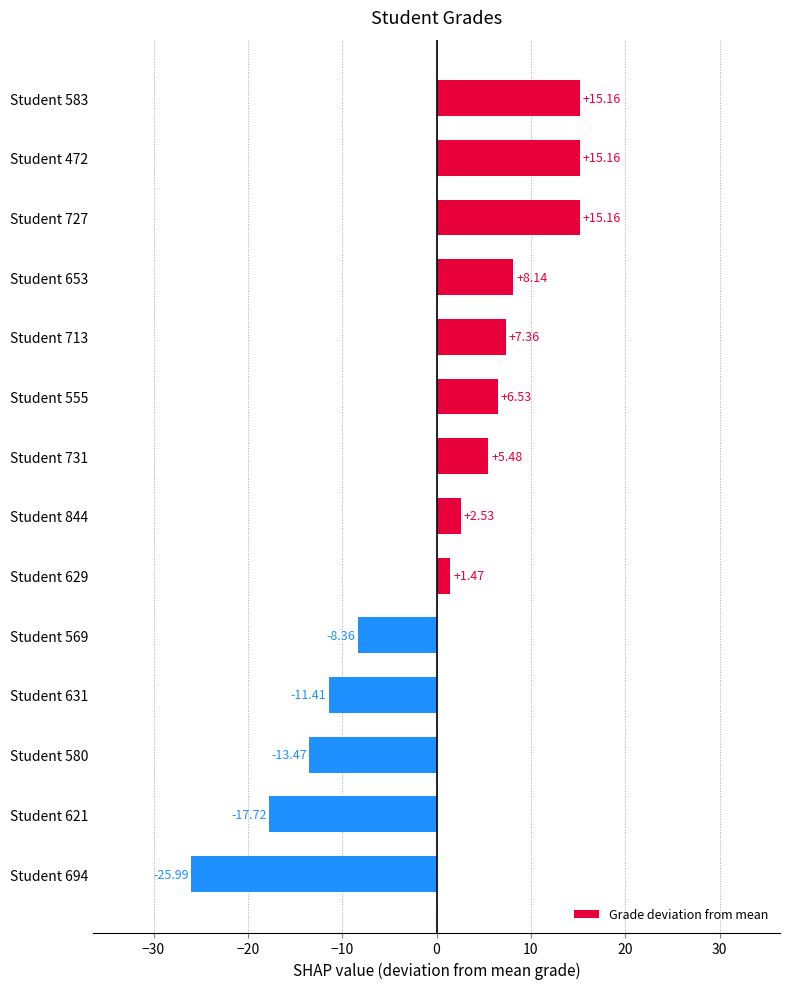

Which category has the lowest value across all series?

Student 694